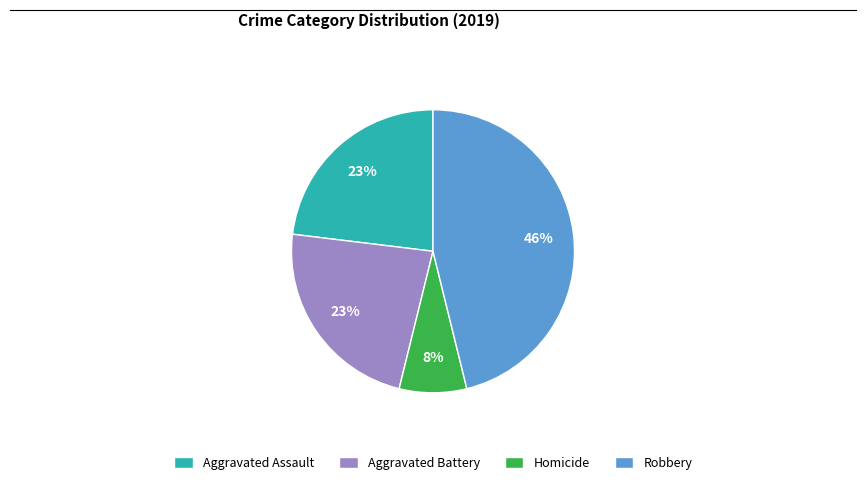

What is the smallest slice in the pie chart?

Homicide